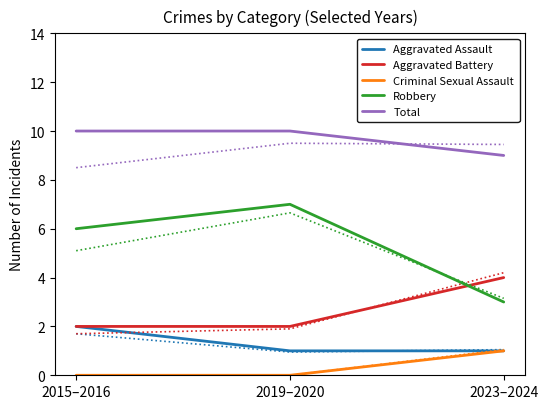

Which category has the highest value across all series?

2015–2016